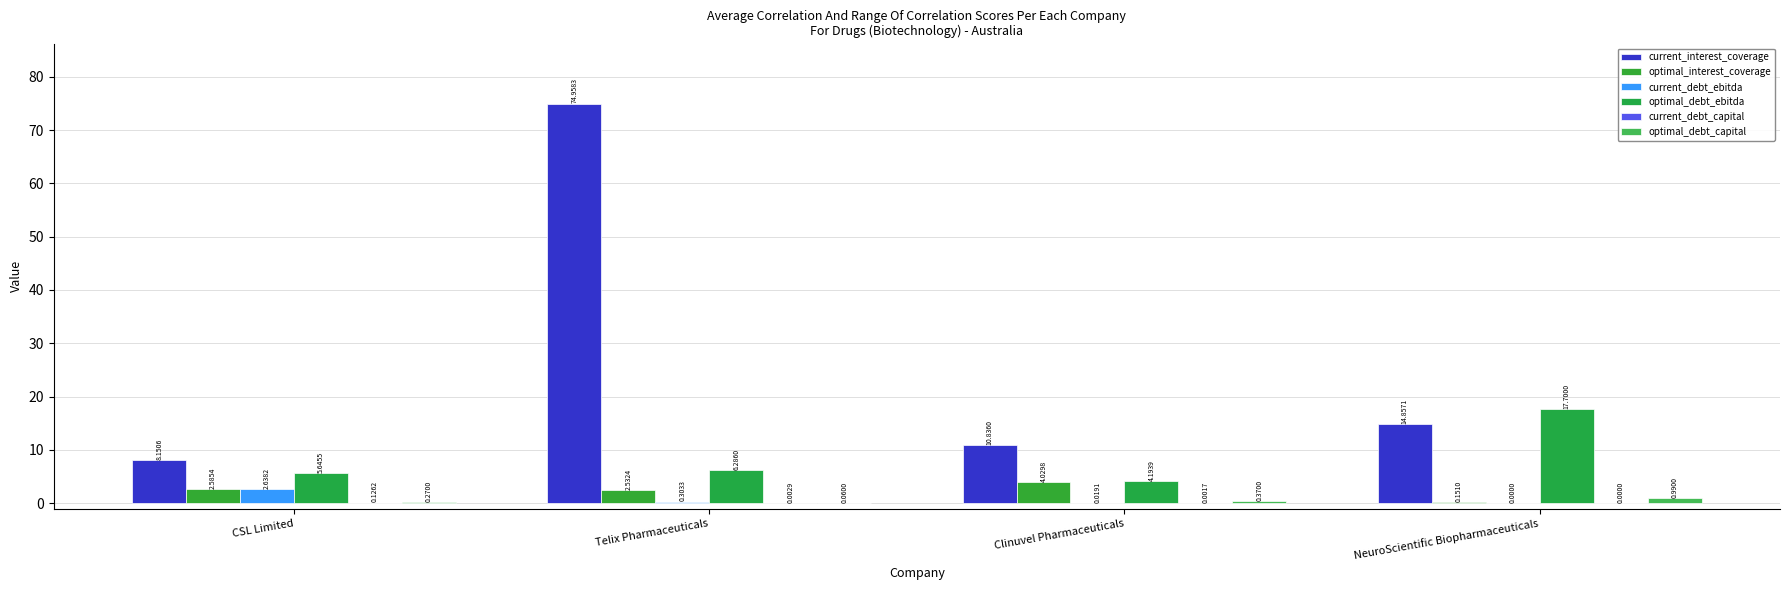

How many data points does each series have?

4